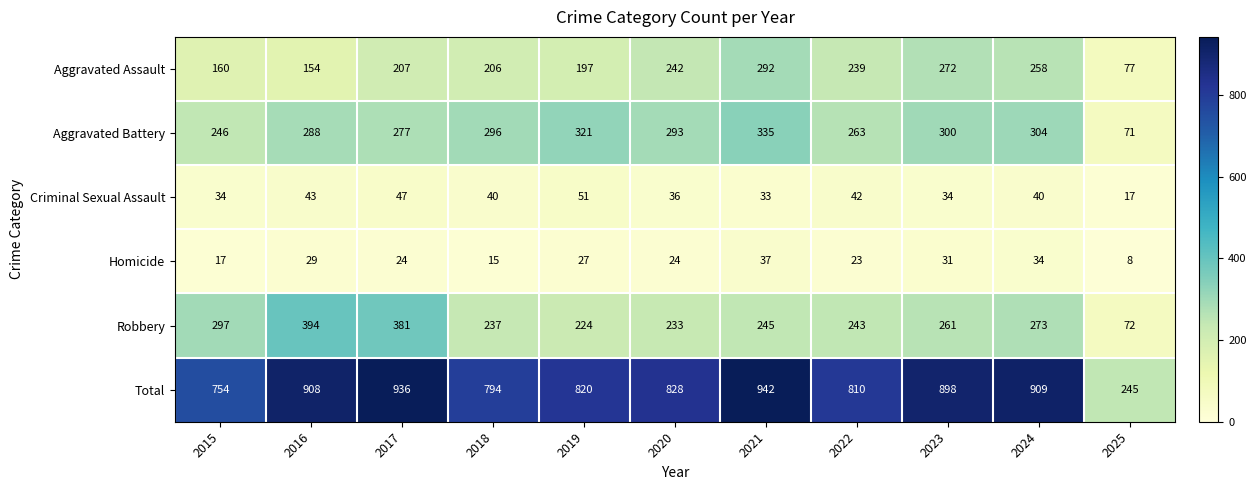

True or false: Aggravated Battery has a value of 108 at 2025.

False